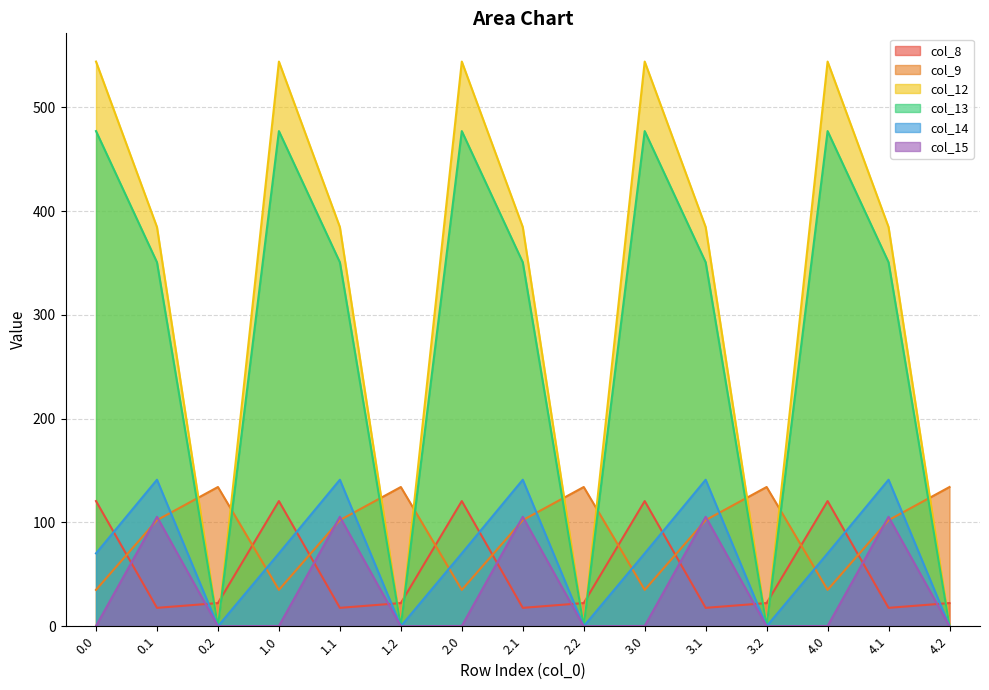

Where is the first local minimum for col_14?

0.2